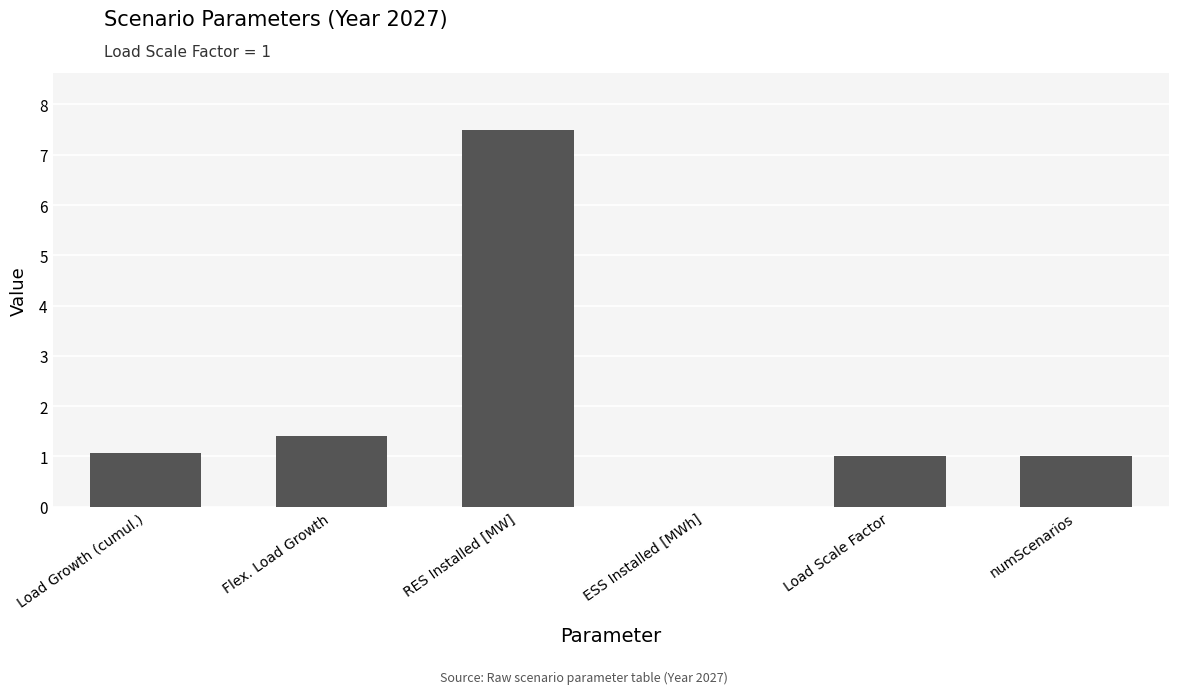

At which label is the value closest to 3?

Flex. Load Growth